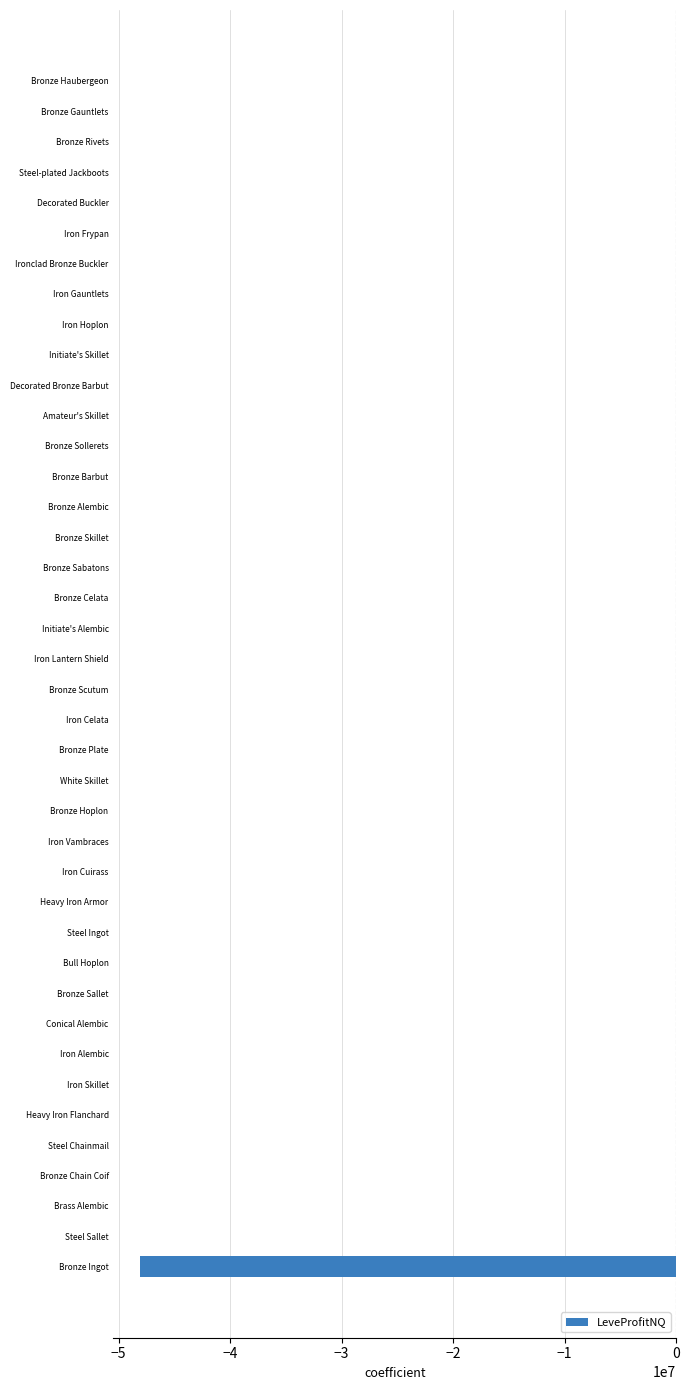

Is it true that the value at Decorated Buckler is -29529313.3?

False